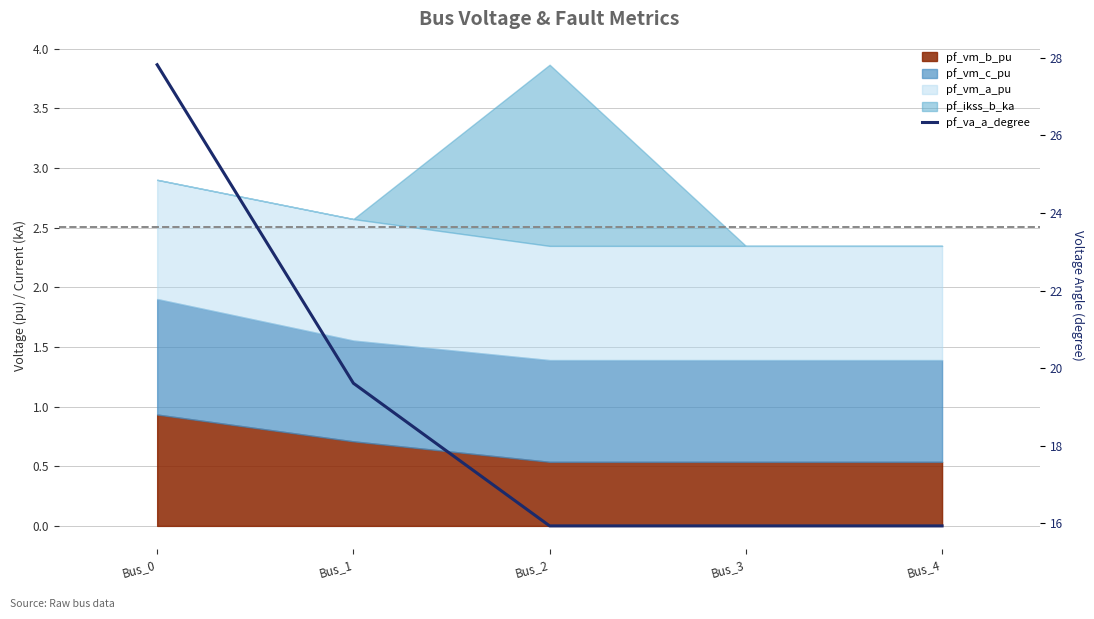

How many lines are shown in the chart?

1